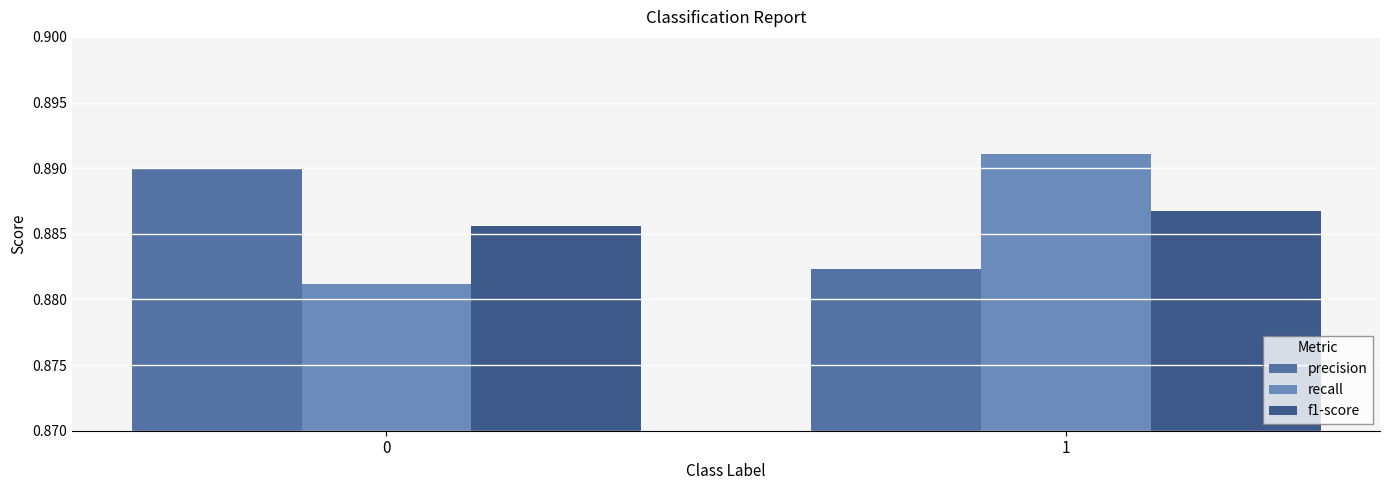

Where is precision nearest to the value 0?

1